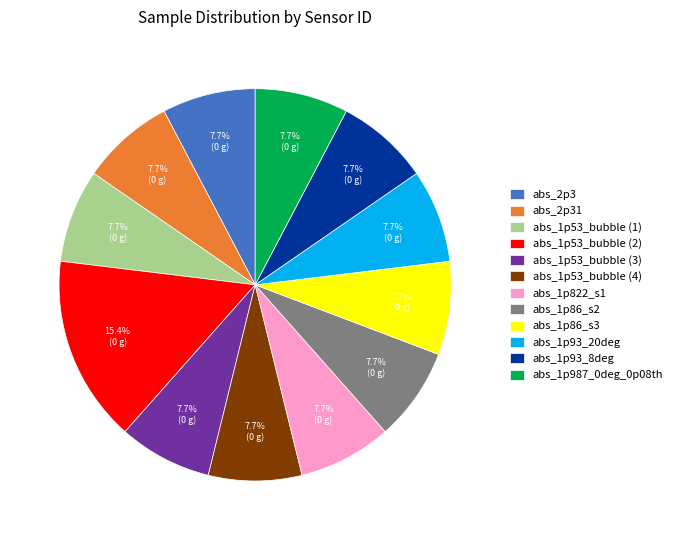

Combined, what portion of the pie is abs_1p86_s3 and abs_1p53_bubble (4)?

15.4%